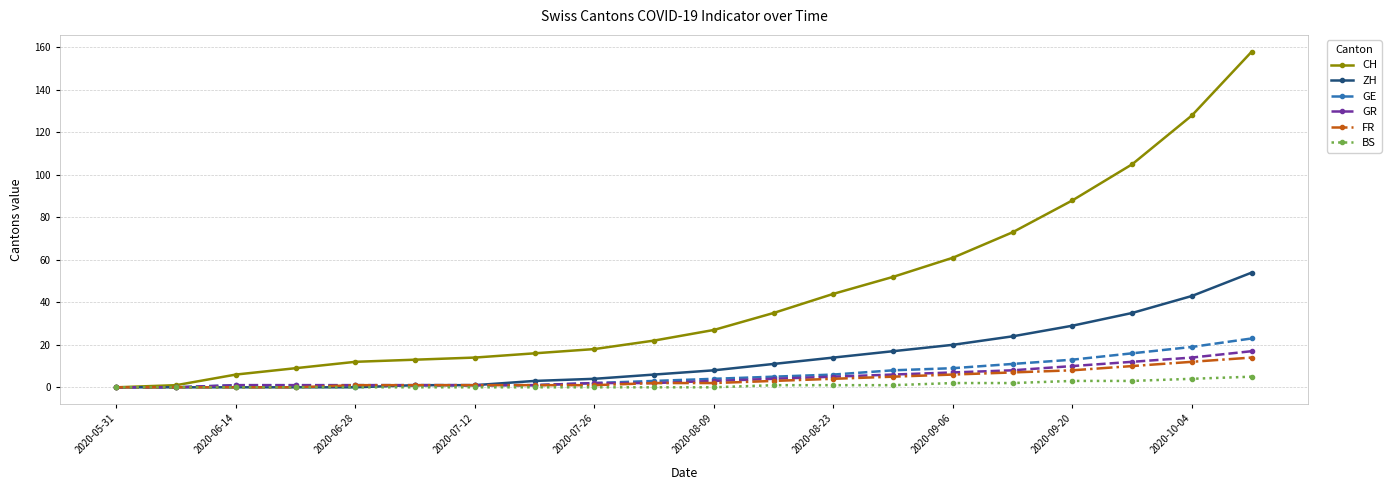

What is the maximum value shown in the chart?

158